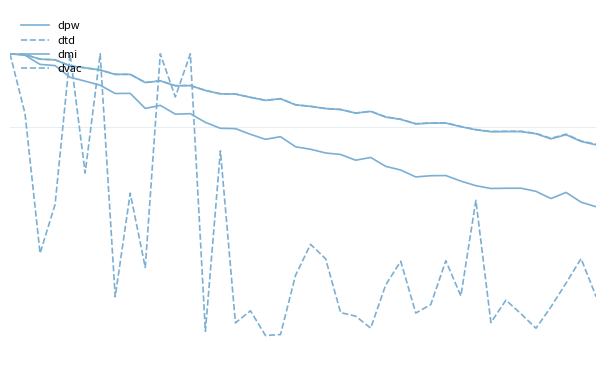

Does the chart have visible grid lines?

No